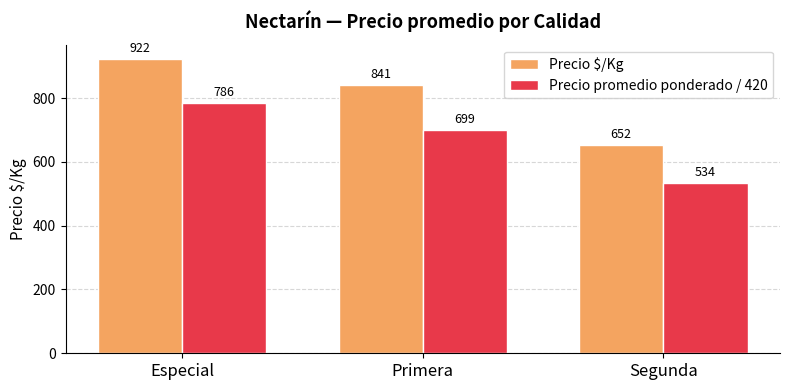

Is the value of Precio promedio ponderado / 420 at Segunda greater than the value of Precio $/Kg at Segunda?

No